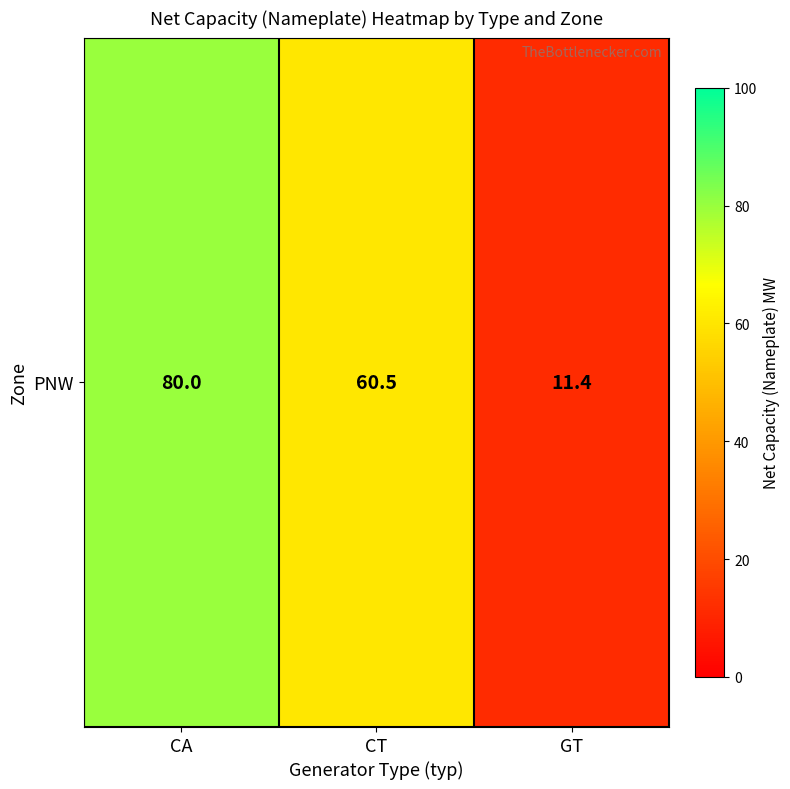

List the labels in order of value, smallest first.

GT, CT, CA